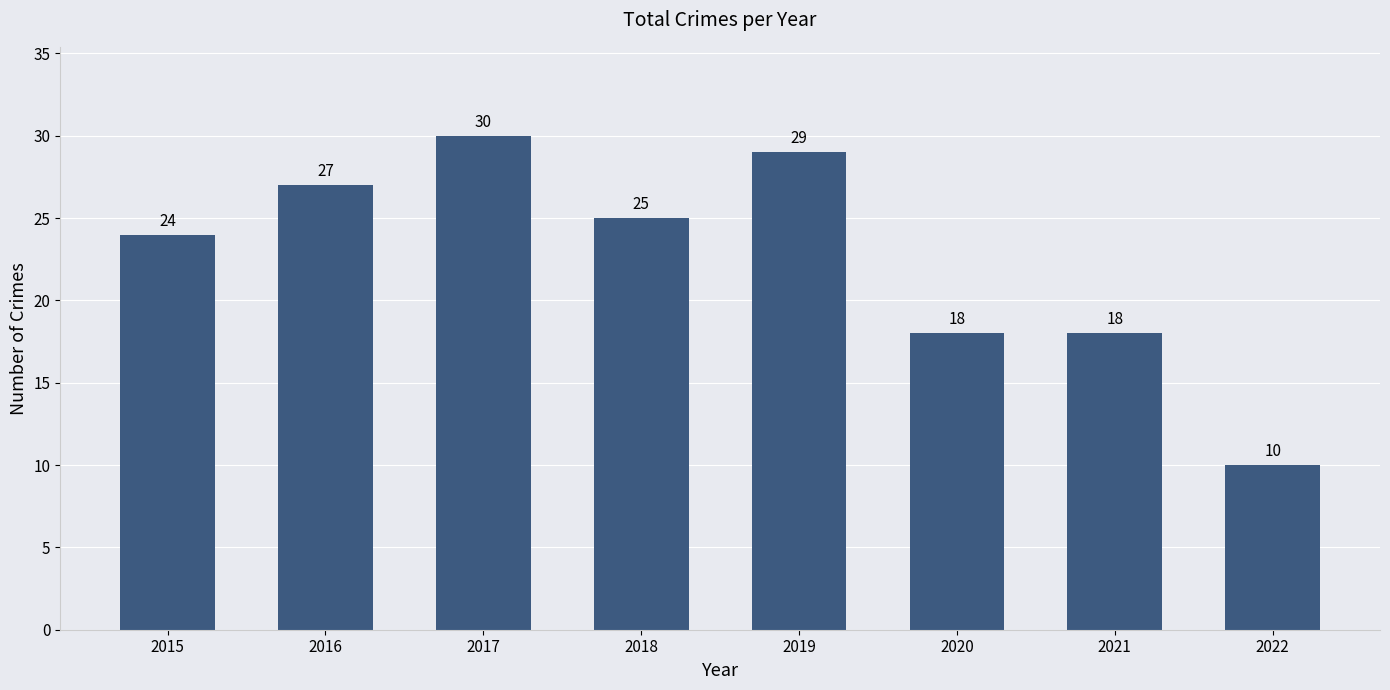

How many data points are less than 25?

4